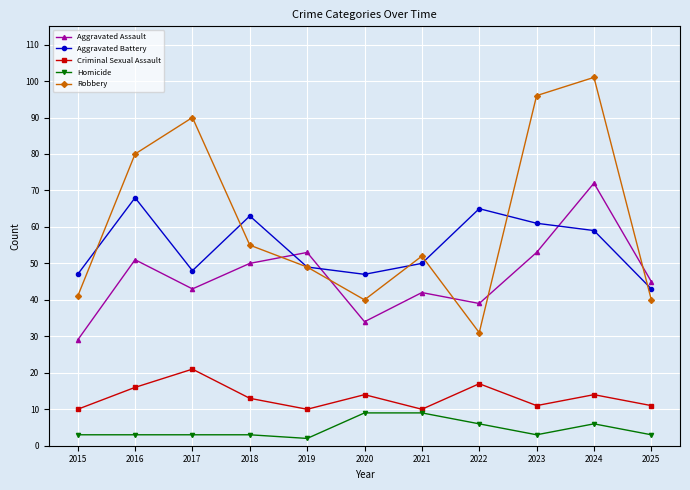

What is the maximum value for Aggravated Battery?

68